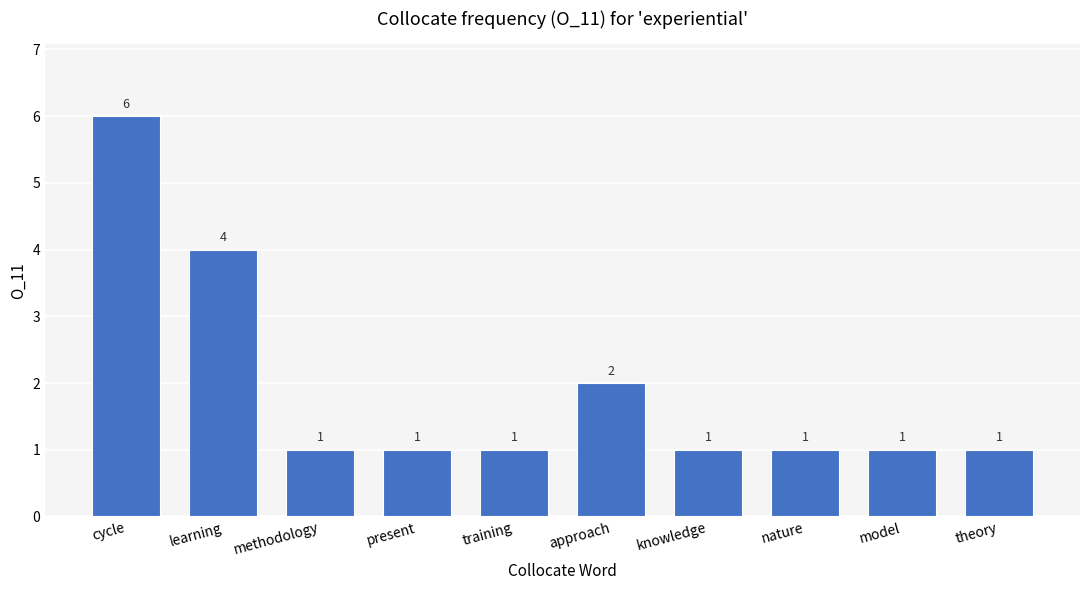

How many bars are there in total?

10